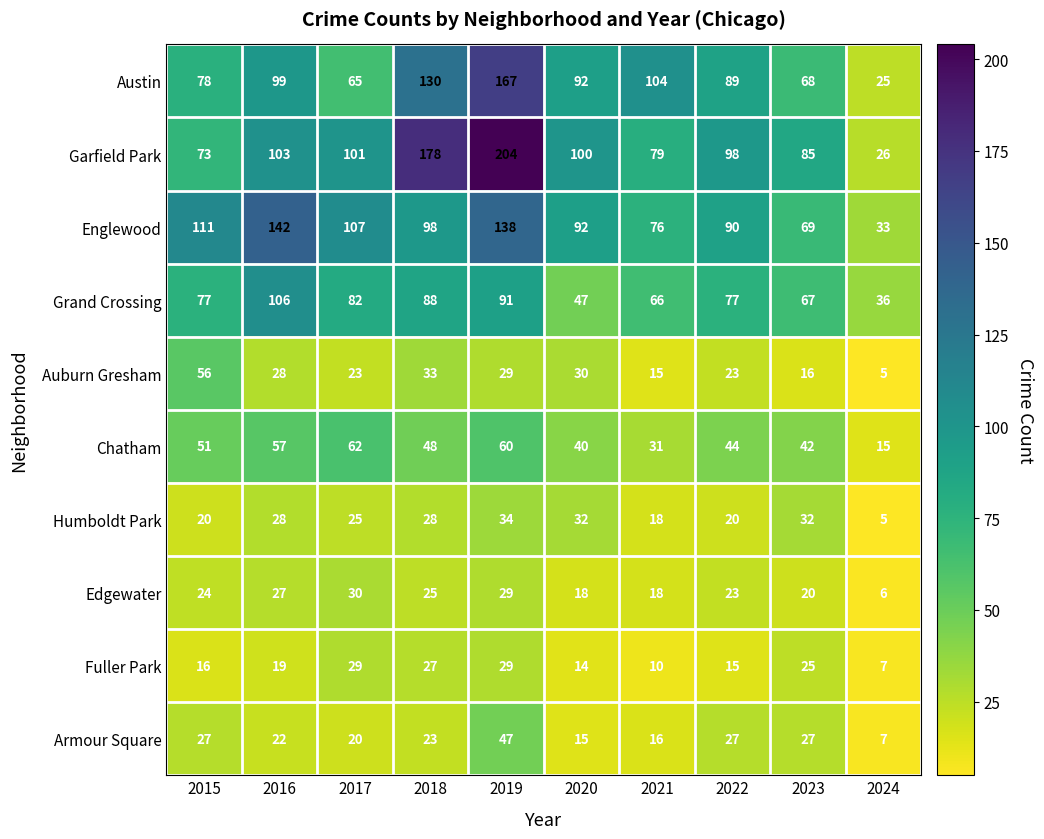

Read the Auburn Gresham value at 2015, to the nearest 10.

60